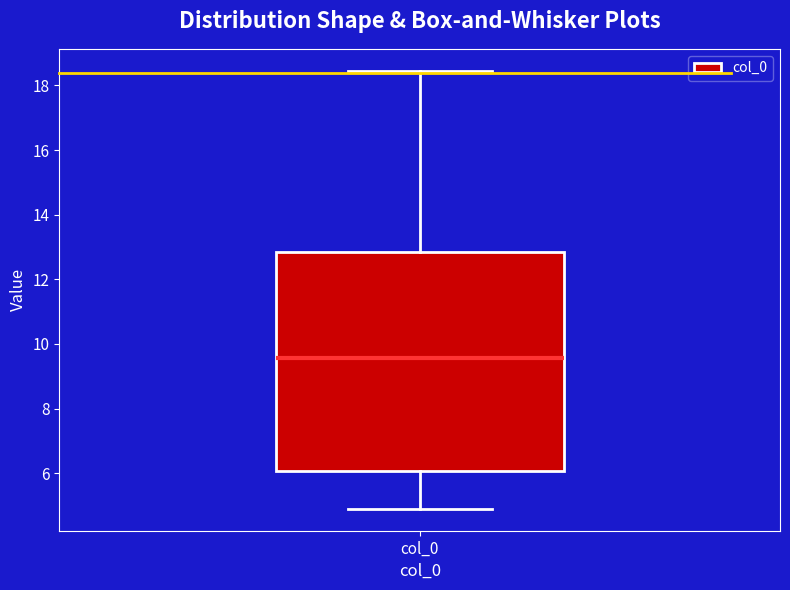

Where is the lower edge of the box for col_0 on the y-axis? The values are not printed on the chart, so give them approximately, as read against the axis.

6.0